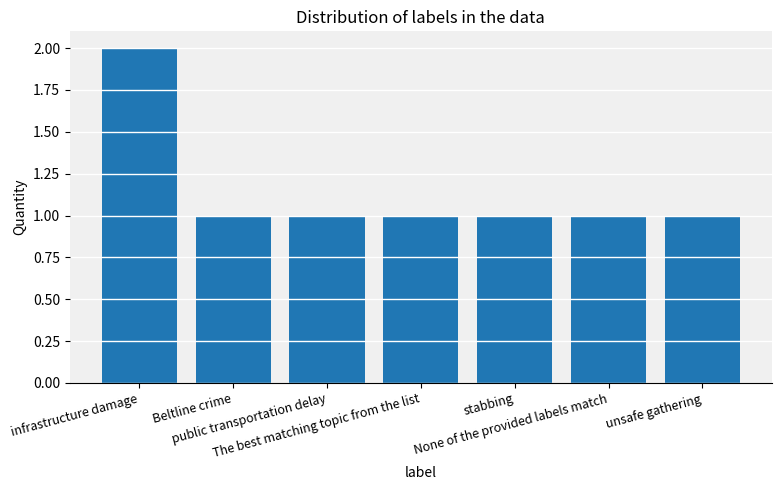

Does the chart contain any negative values?

No